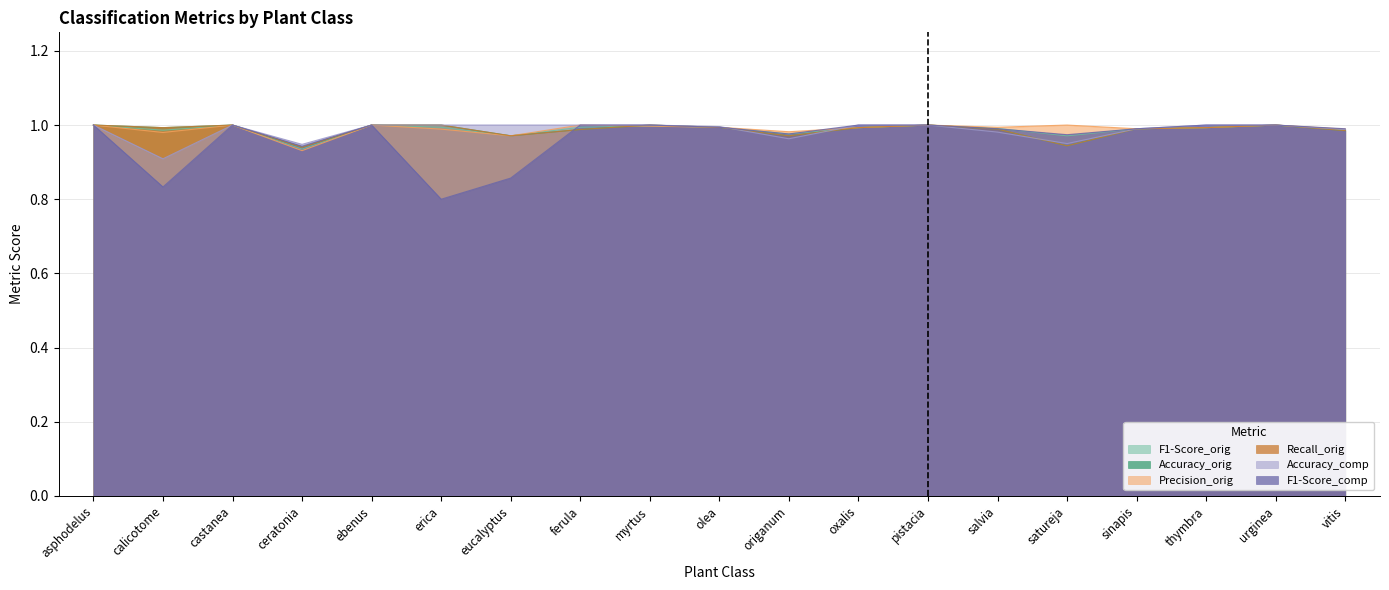

Which series has the largest total across all categories?

Precision_orig